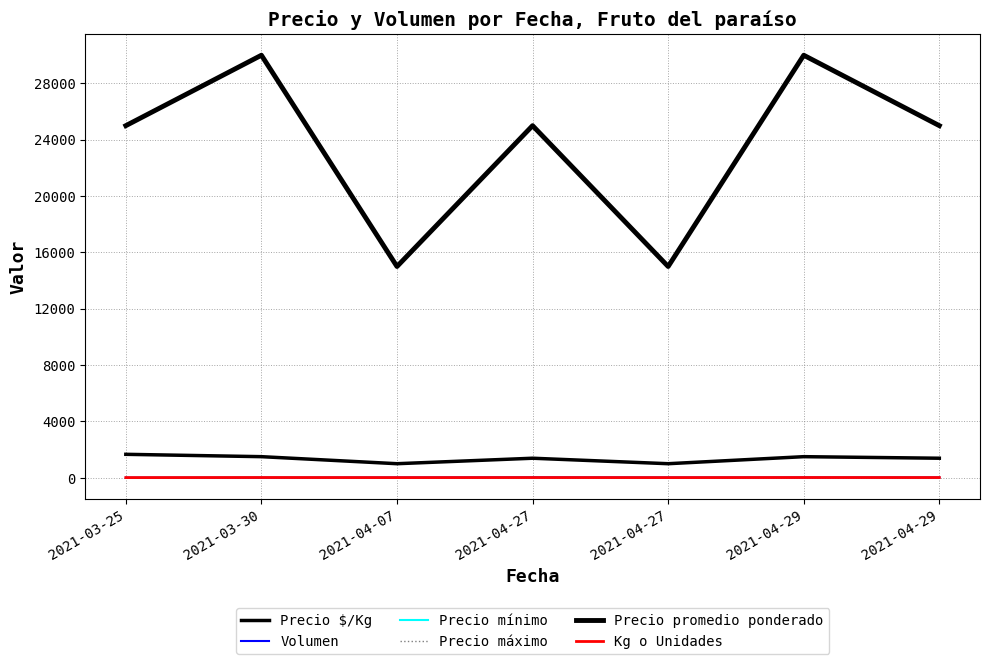

What value does the Volumen series have at 2021-03-25?

10